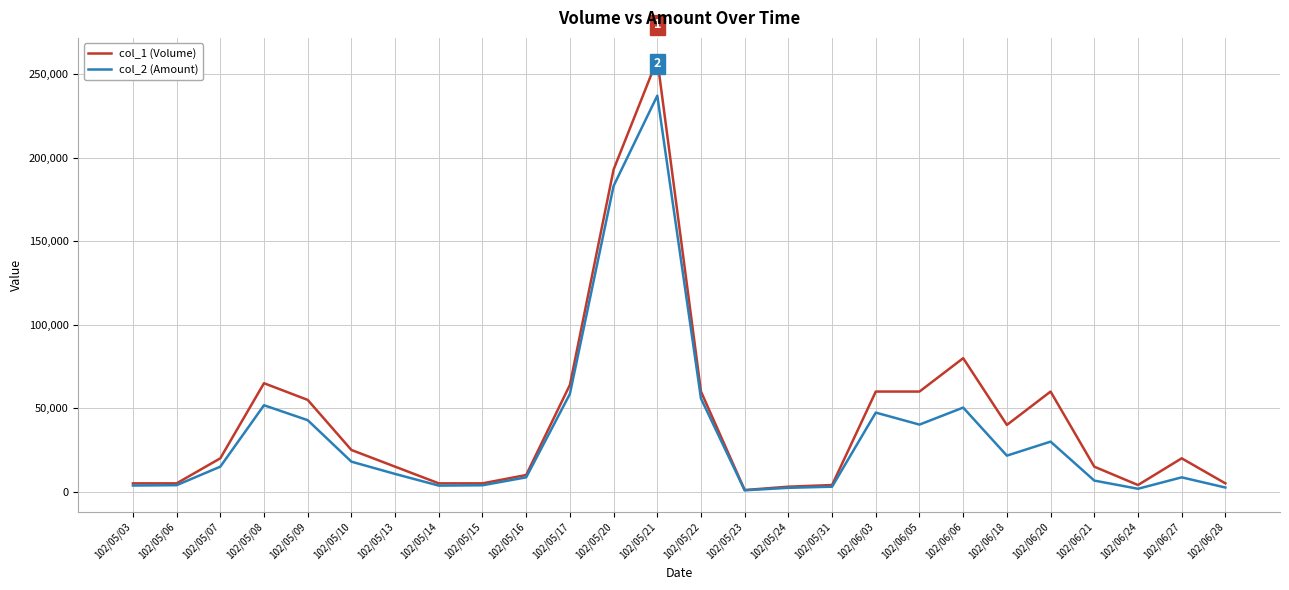

List the series in order of their peak value, lowest first.

col_2 (Amount), col_1 (Volume)